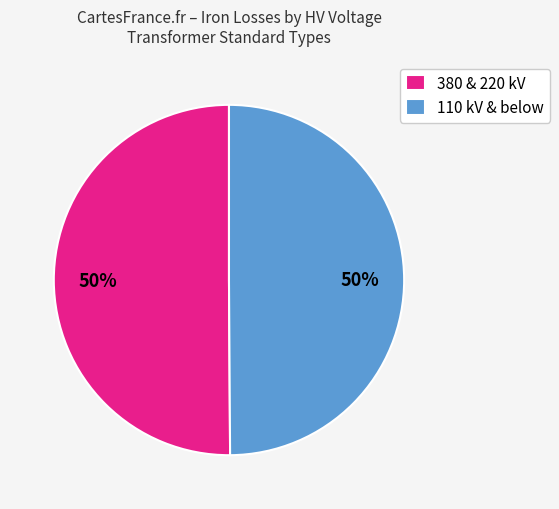

Is it true that 110 kV & below is 41% of the pie?

False